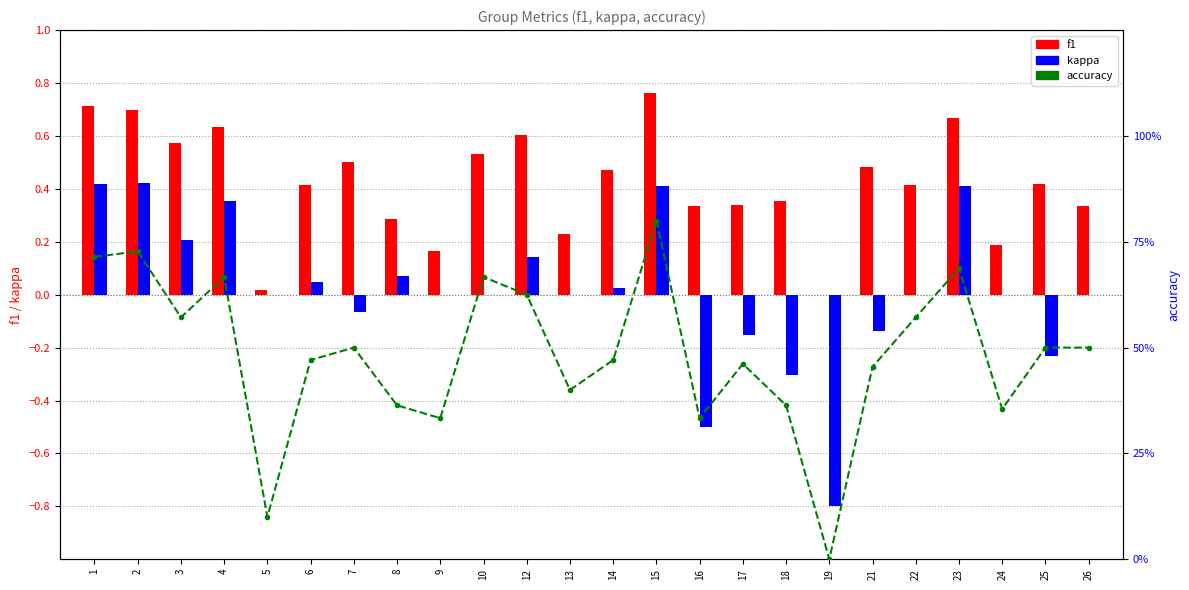

Where does the kappa series first go above 0?

1